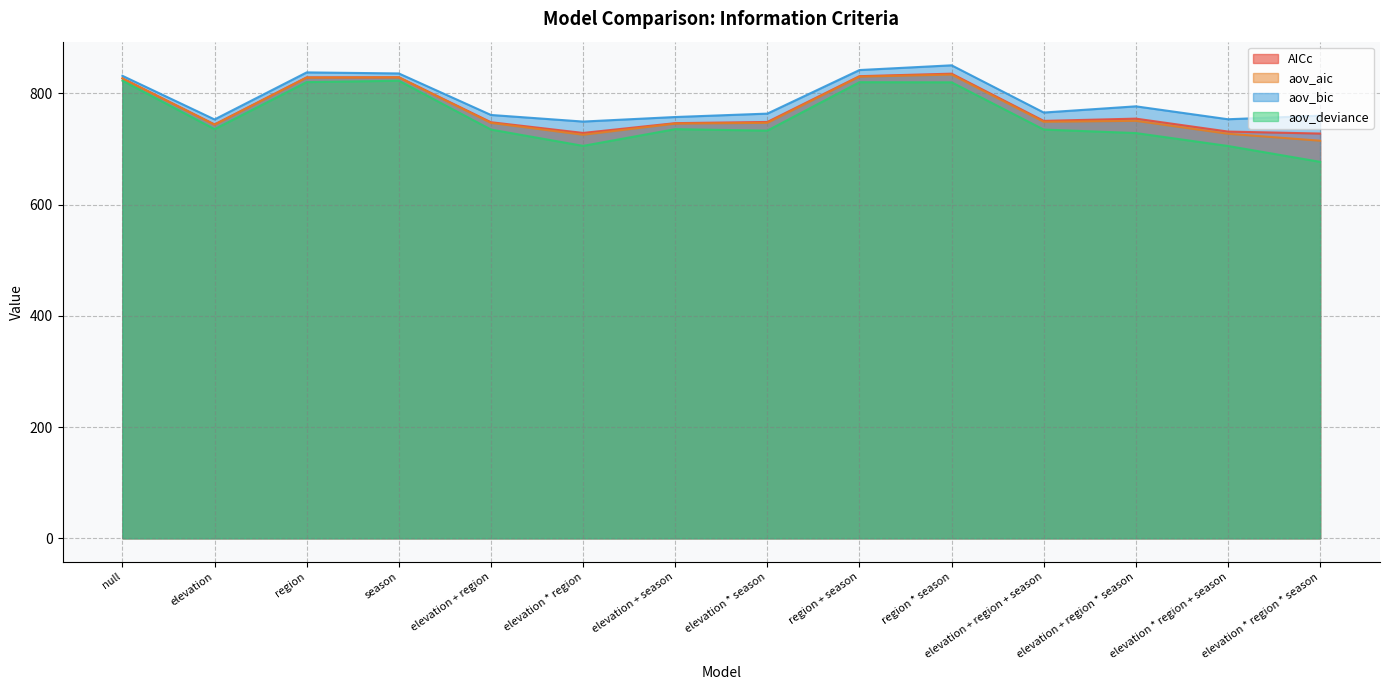

How many data points does each series have?

14